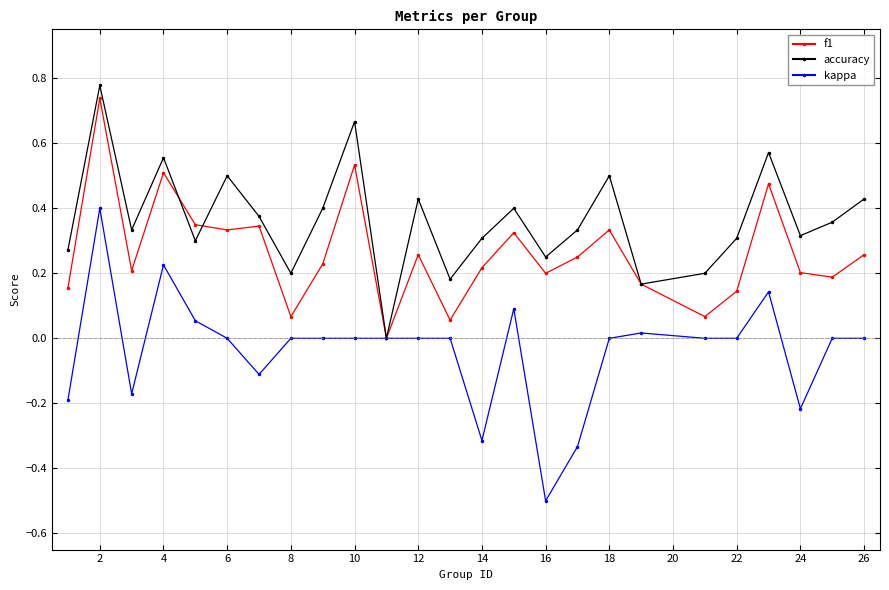

Does the chart have visible grid lines?

Yes